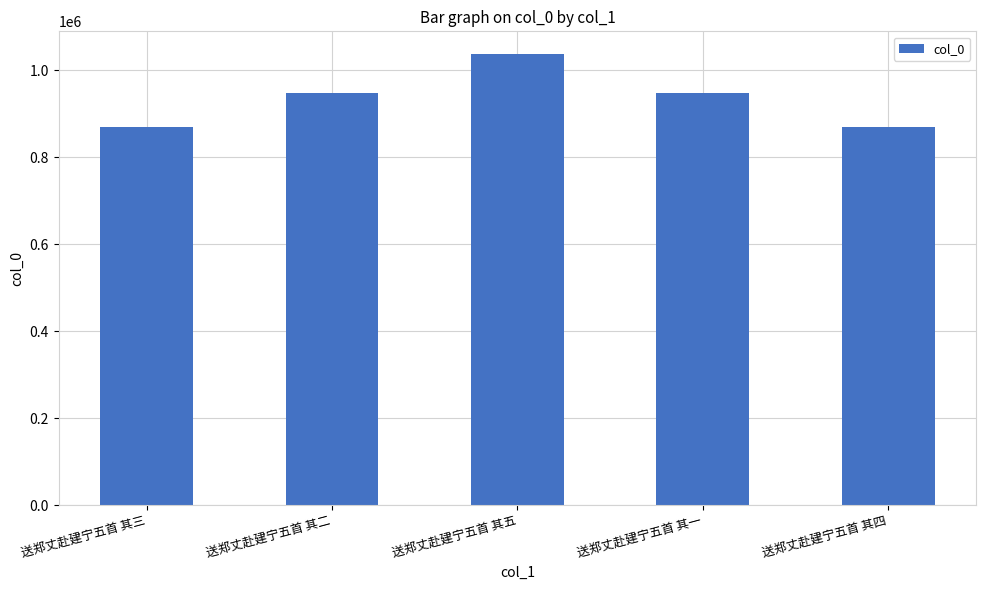

Is it true that the value at 送郑丈赴建宁五首 其二 is 946146?

True